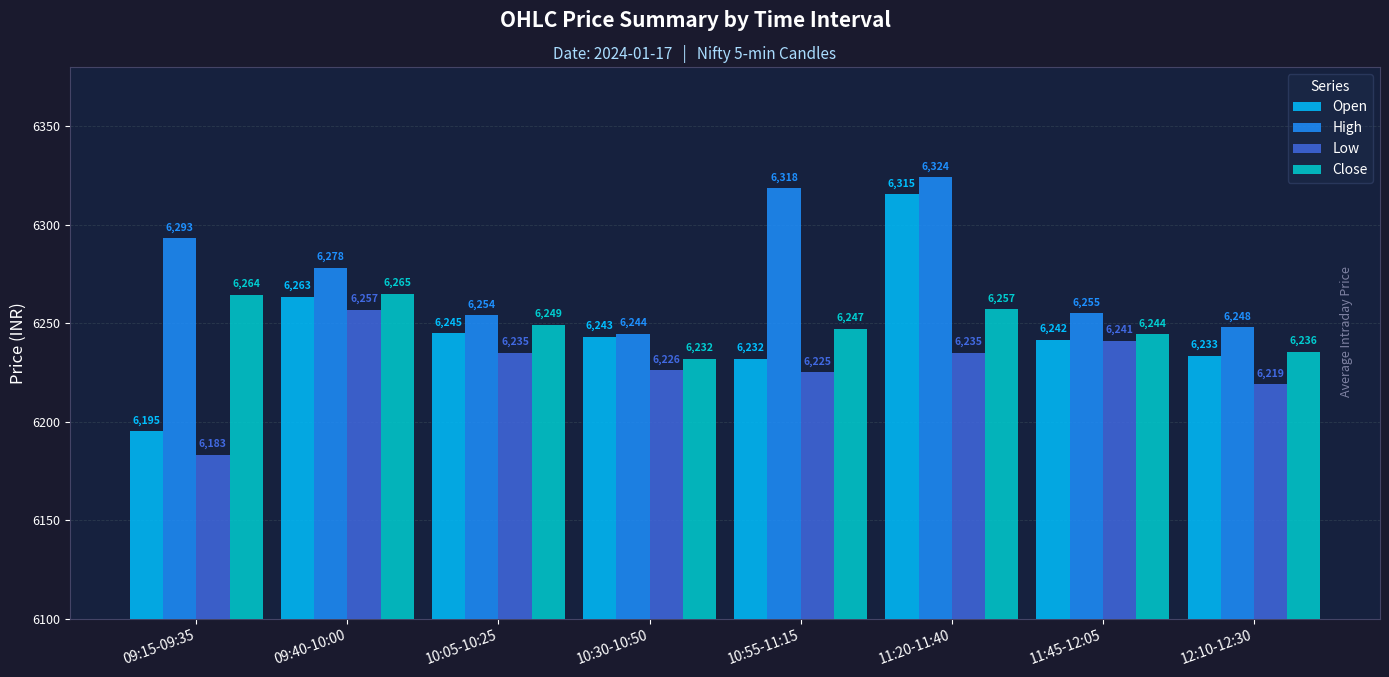

At how many categories does at least one series exceed 6285?

3